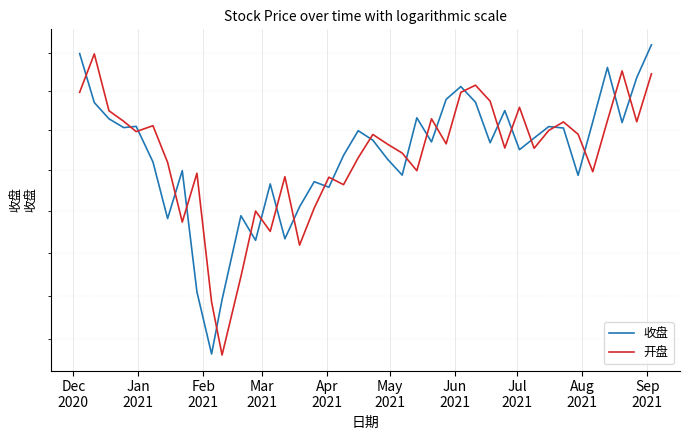

How many data points in 收盘 are less than 1243?

20